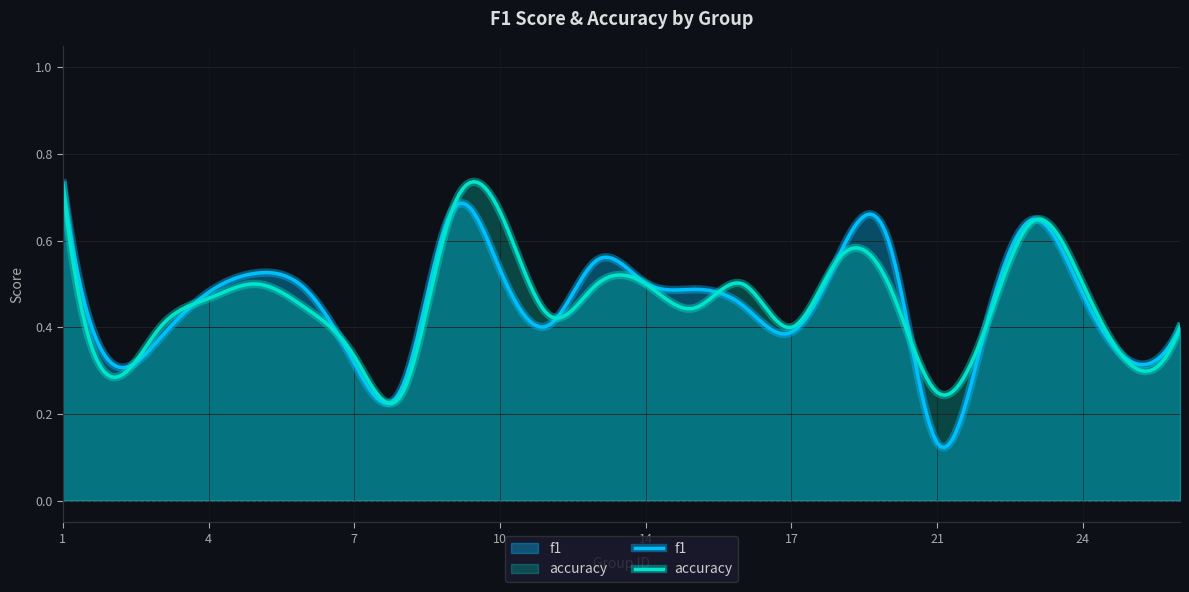

How many interior local valleys does the accuracy series have?

7